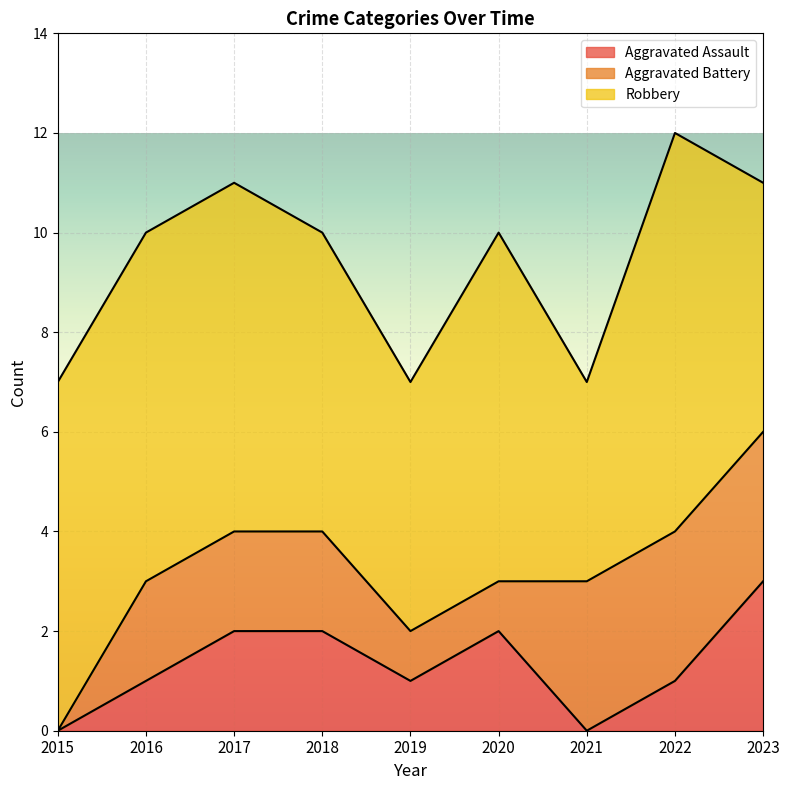

What is the maximum value shown in the chart?

8